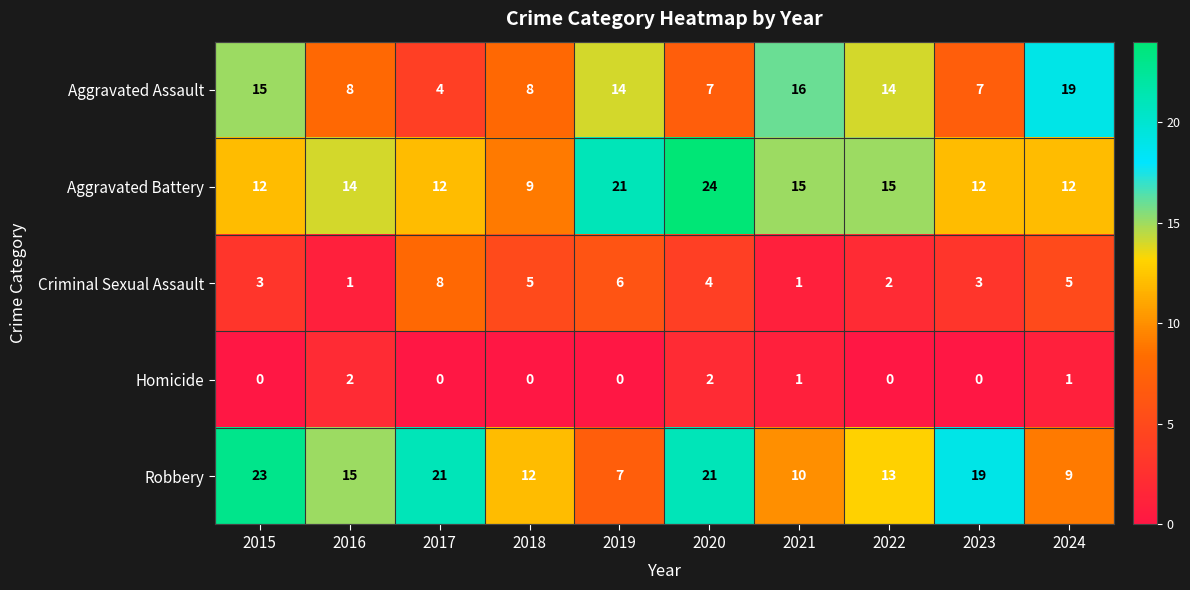

What is the difference between the maximum and minimum values in the Criminal Sexual Assault series?

7